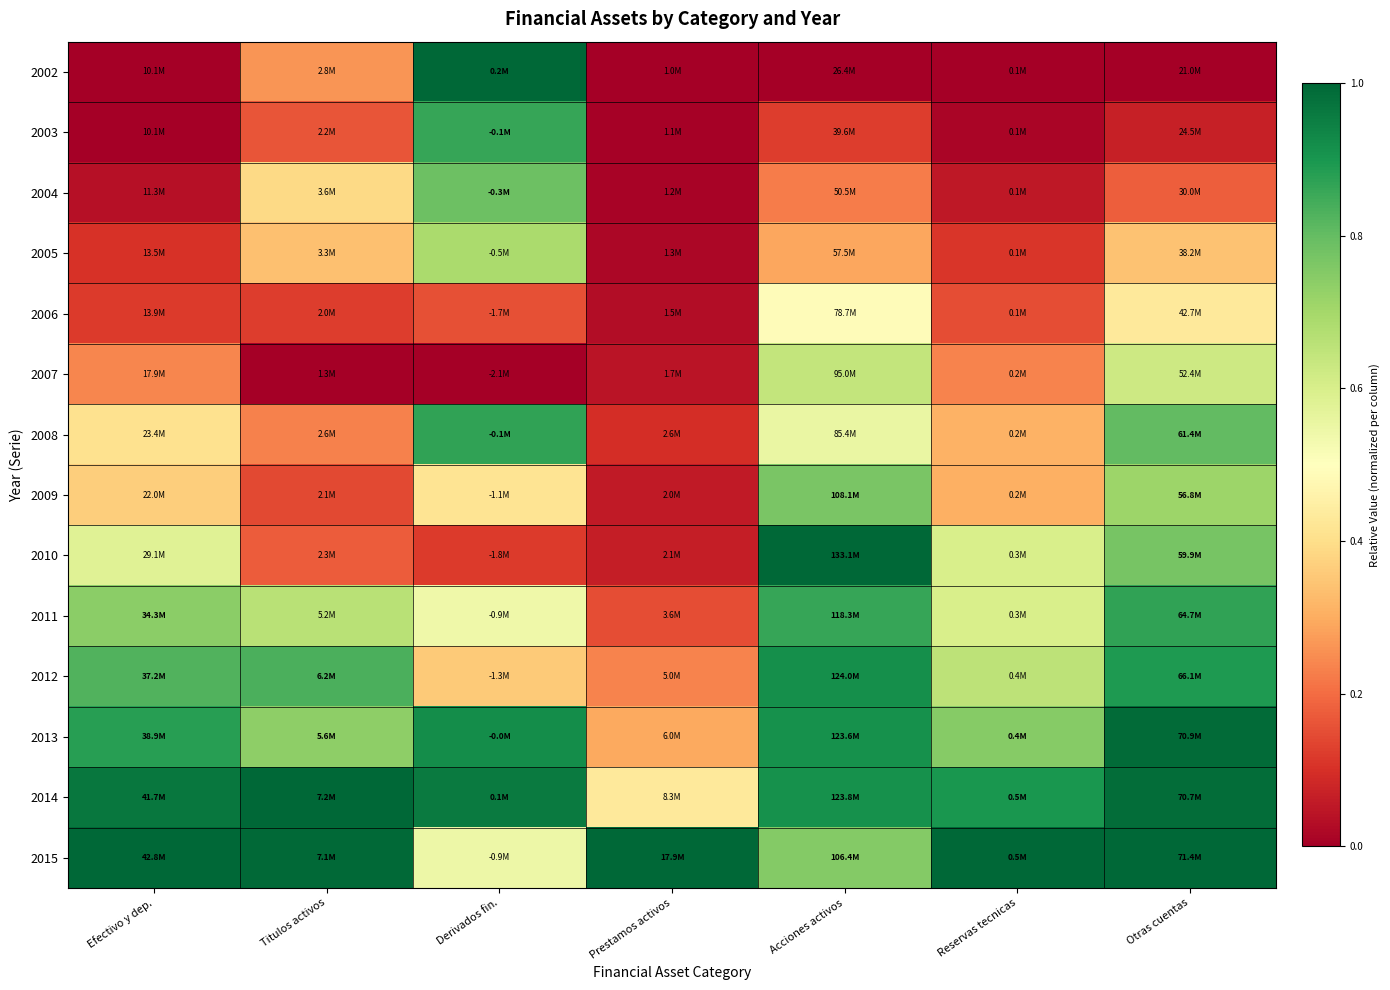

Between Prestamos activos and Titulos activos, which is larger?

Titulos activos